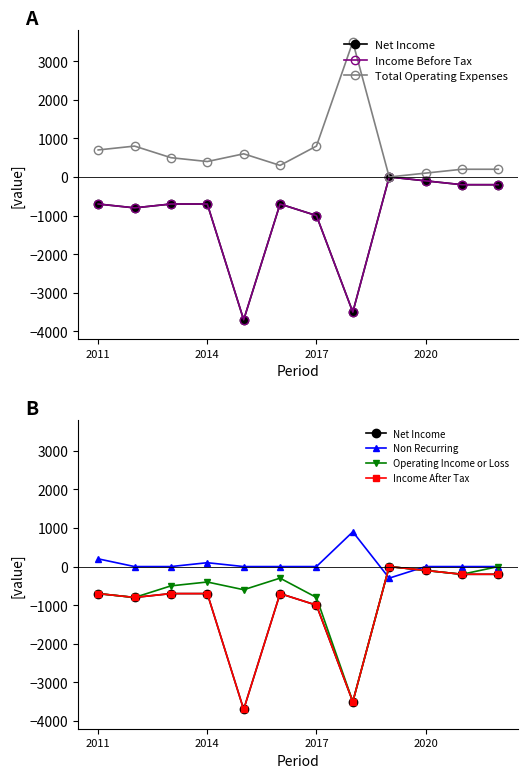

Reading right to left, transcribe all the data shown in this chart.

Net Income: -200	-200	-100	0	-3500	-1000	-700	-3700	-700	-700	-800	-700
Income Before Tax: -200	-200	-100	0	-3500	-1000	-700	-3700	-700	-700	-800	-700
Total Operating Expenses: 200	200	100	0	3500	800	300	600	400	500	800	700
Non Recurring: 0	0	0	-300	900	0	0	0	100	0	0	200
Operating Income or Loss: 0	-200	-100	0	-3500	-800	-300	-600	-400	-500	-800	-700
Income After Tax: -200	-200	-100	0	-3500	-1000	-700	-3700	-700	-700	-800	-700